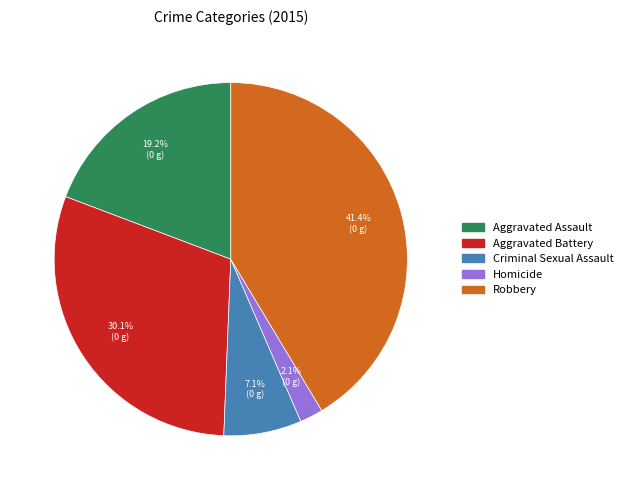

The Homicide slice represents 2% of the pie. True or false?

True